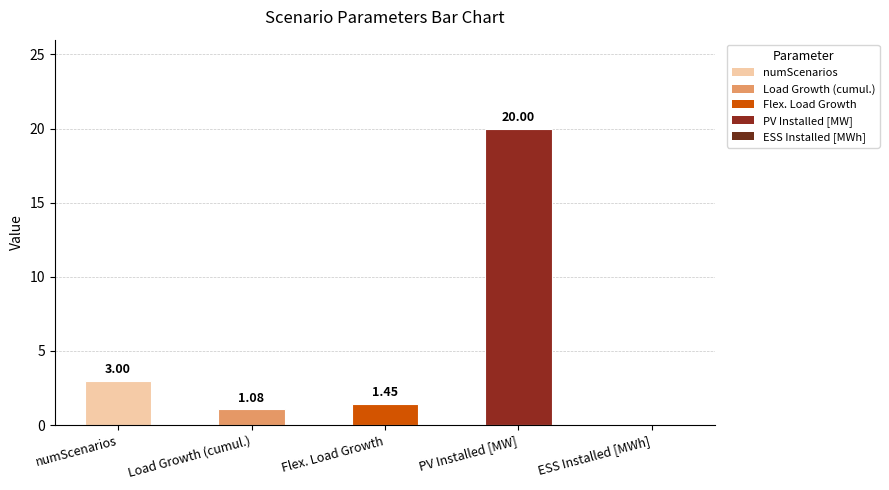

Between numScenarios and ESS Installed [MWh], which is larger?

numScenarios